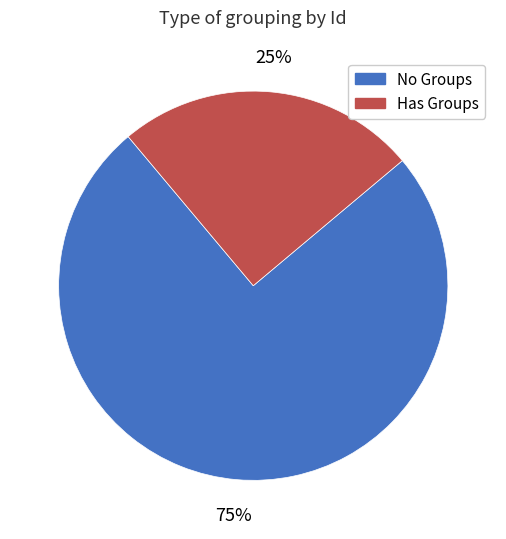

To the nearest percent, what is the difference between the largest and smallest slice percentages?

50%